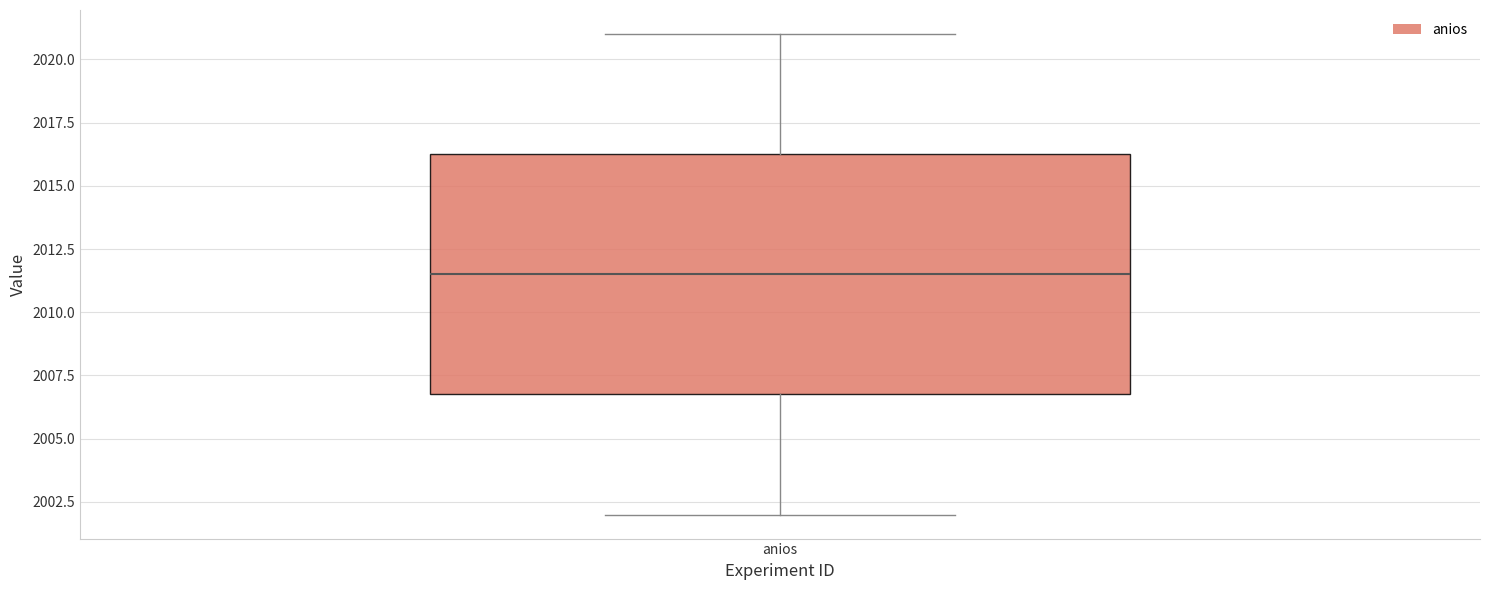

Where is the lower edge of the box for anios on the y-axis? The values are not printed on the chart, so give them approximately, as read against the axis.

2007.0